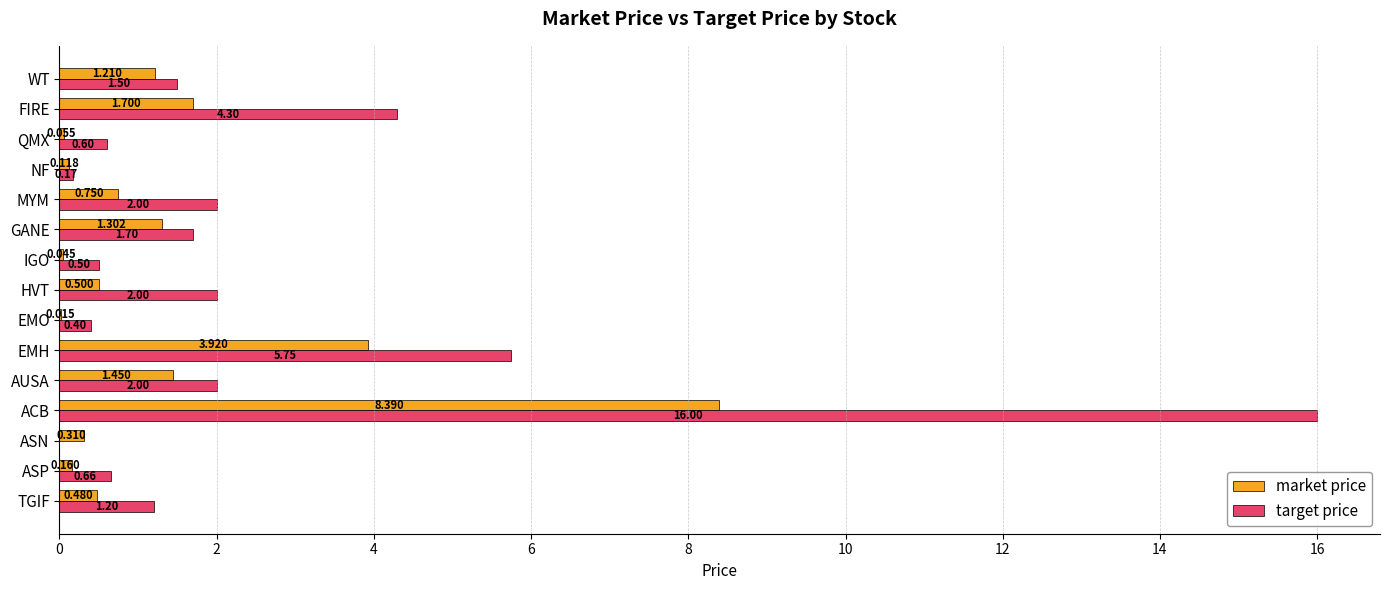

At which label does target price reach its peak?

ACB